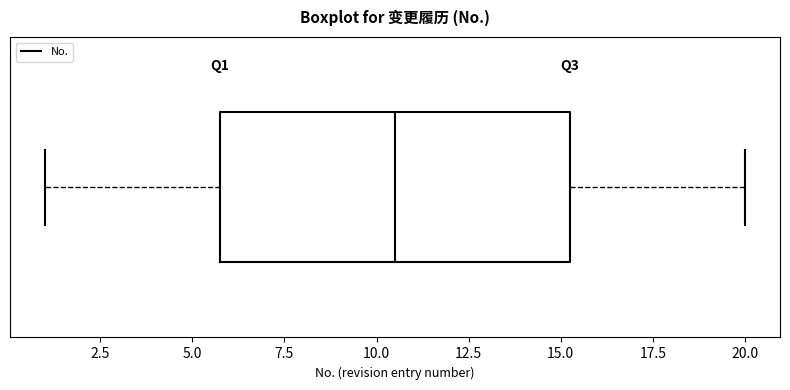

Read this box plot against the x-axis: the position of the median line, the range covered by the box, and the ends of both whiskers. The values are not printed on the chart, so give them approximately, as read against the axis.

median 10.5, box 6.0 to 15.5, whiskers 1.0 to 20.0